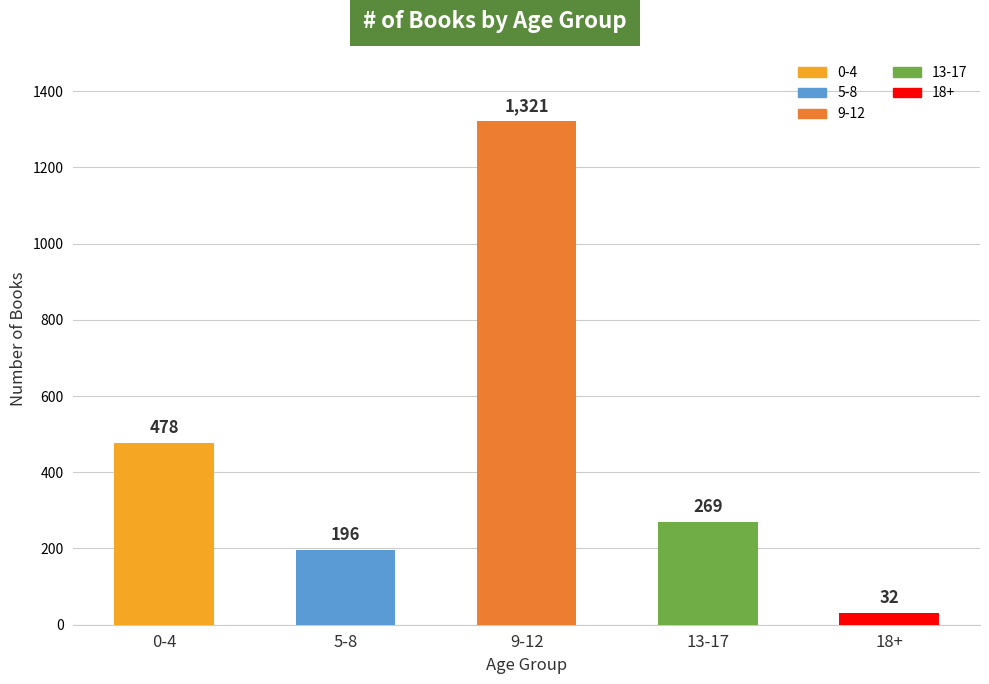

What is the ratio of the value at 0-4 to the value at 5-8?

2.4